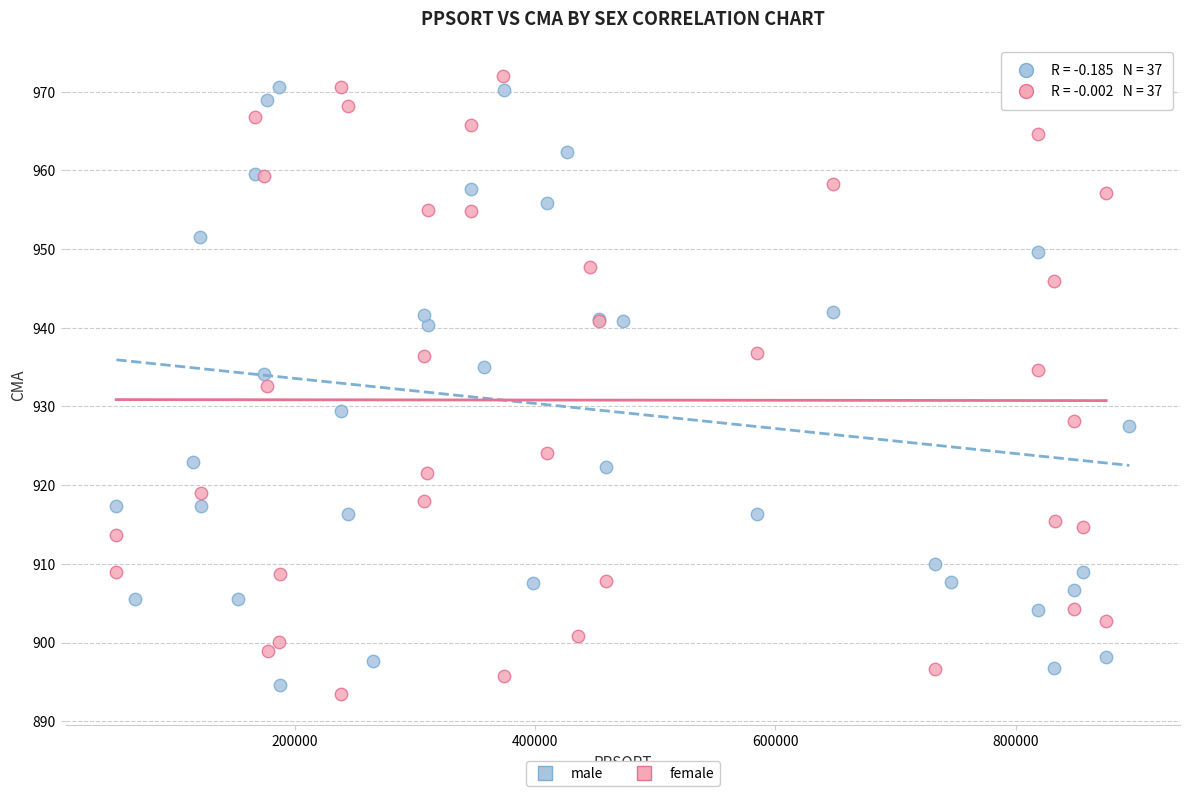

What are all the series names shown in the legend?

male, female